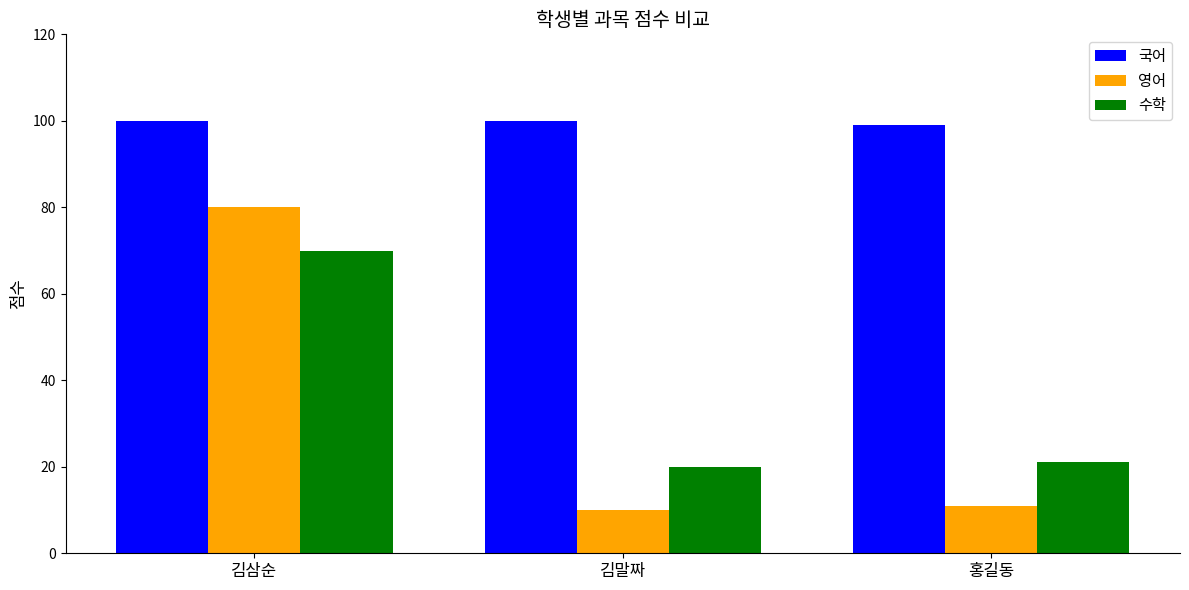

How many bars are there in each group?

3